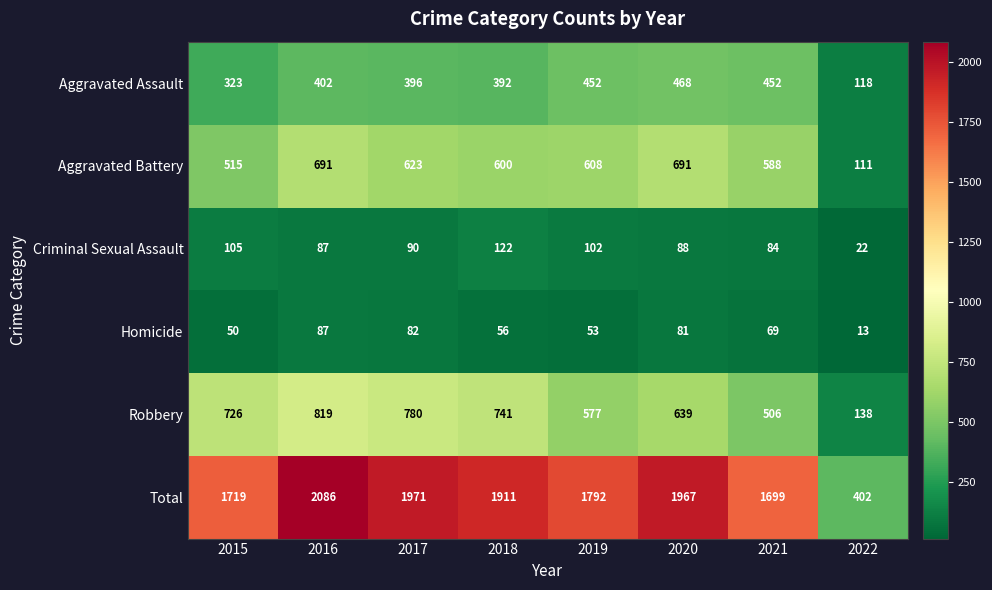

What is the average value of the Robbery series?

616